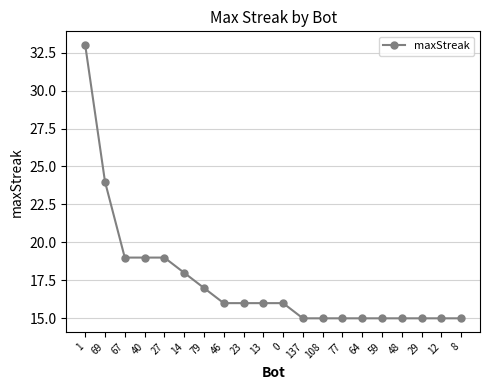

Count the number of data series in this chart.

1